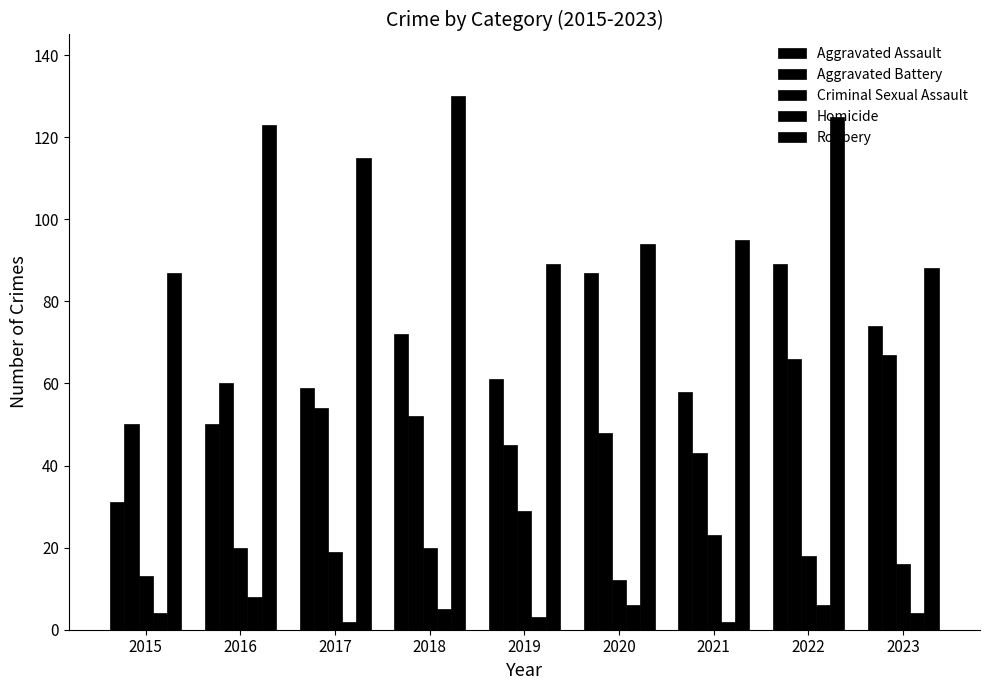

How many categories are shown in the chart?

9